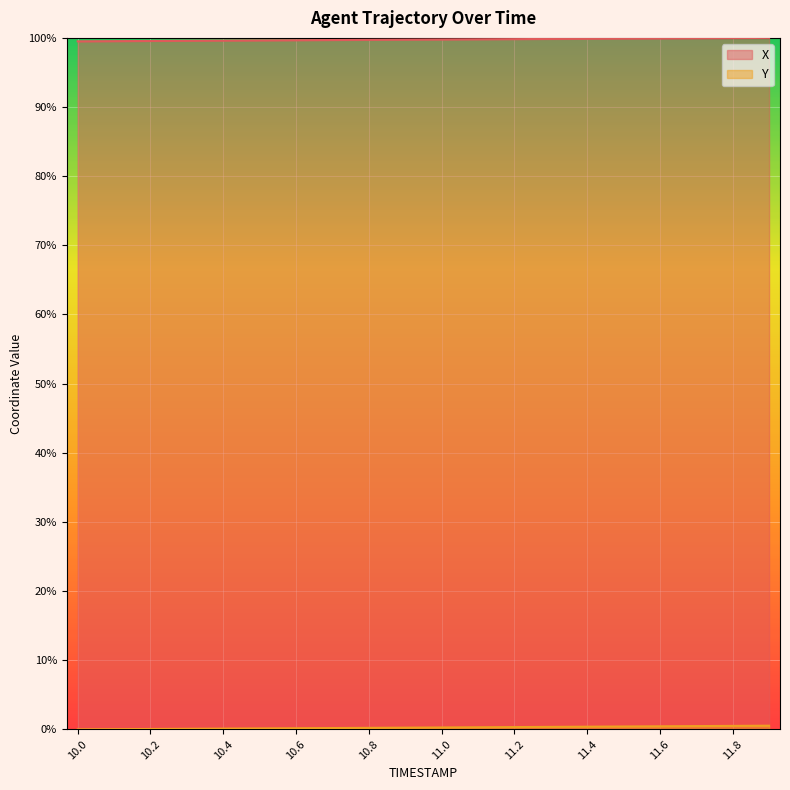

What are all the series names shown in the legend?

X, Y